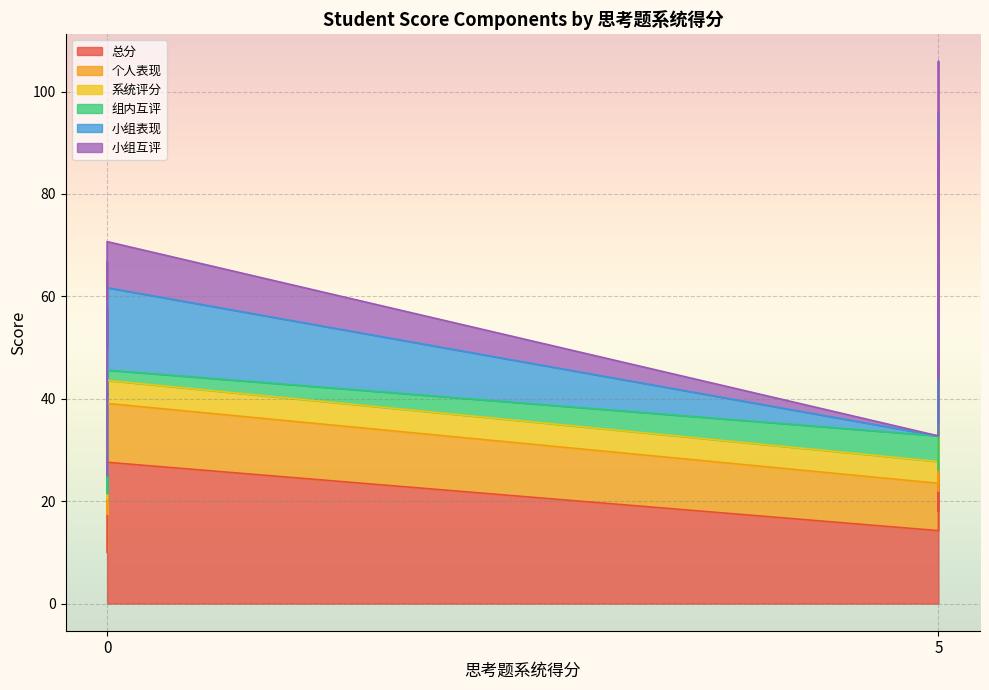

Is the value of 总分 at 5 greater than the value of 系统评分 at 0?

Yes